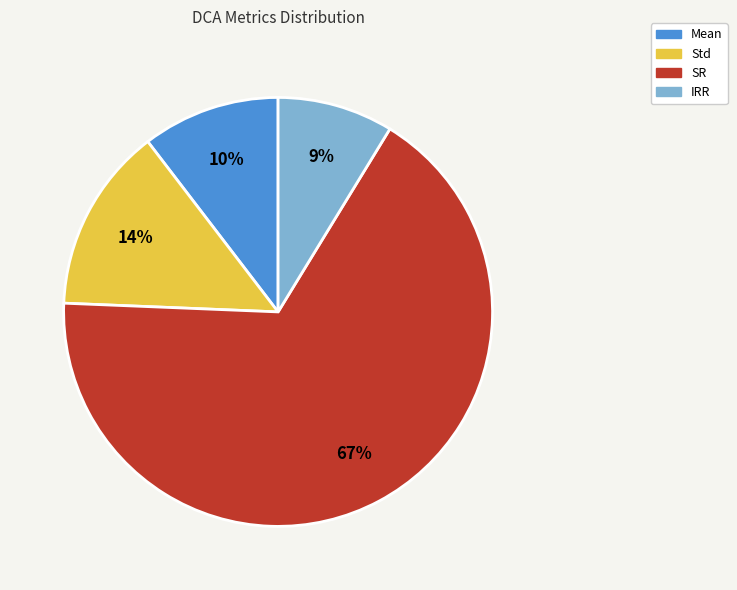

What percentage is the IRR slice, to the nearest percent?

9%